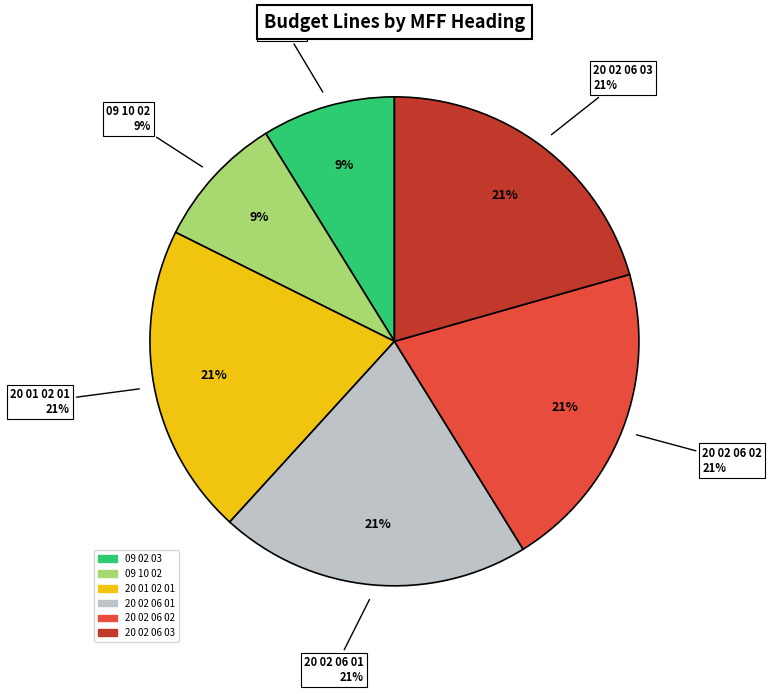

Is there any slice that represents more than half of the pie?

No